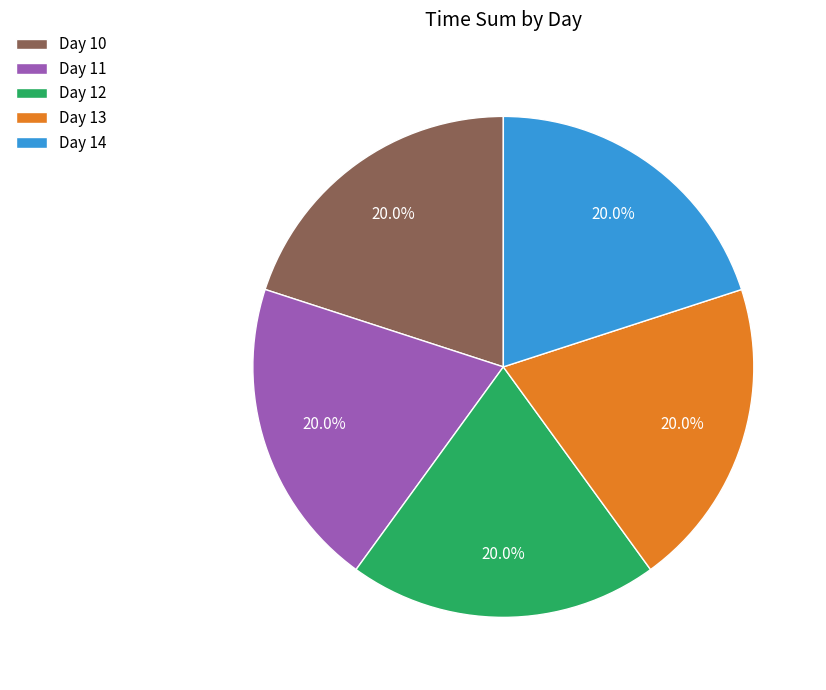

Is there any slice that represents more than half of the pie?

No